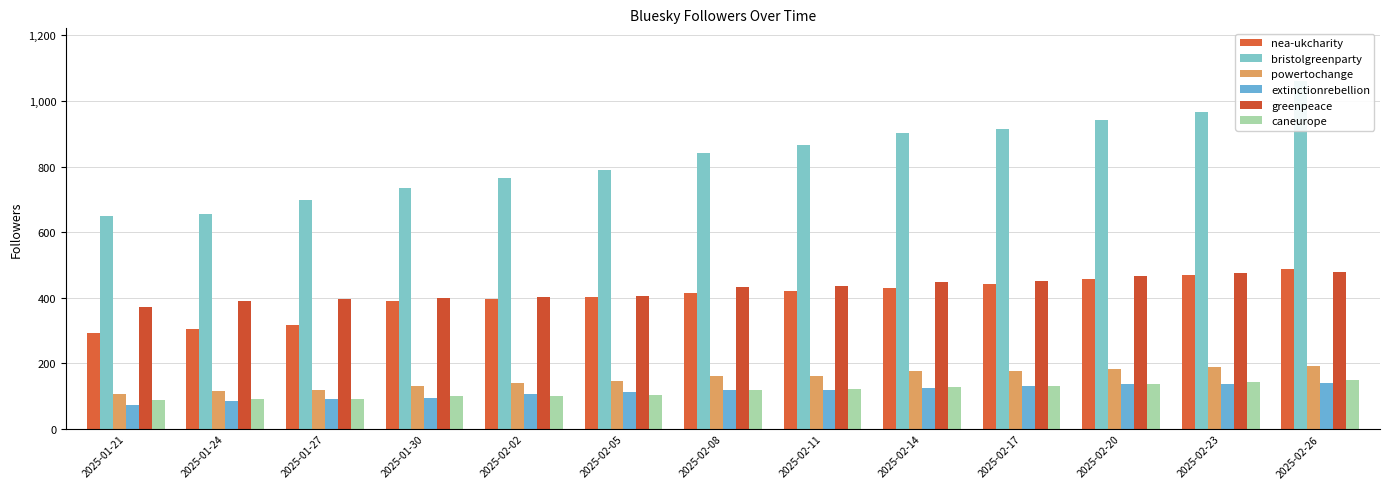

How many distinct data groups are displayed?

6